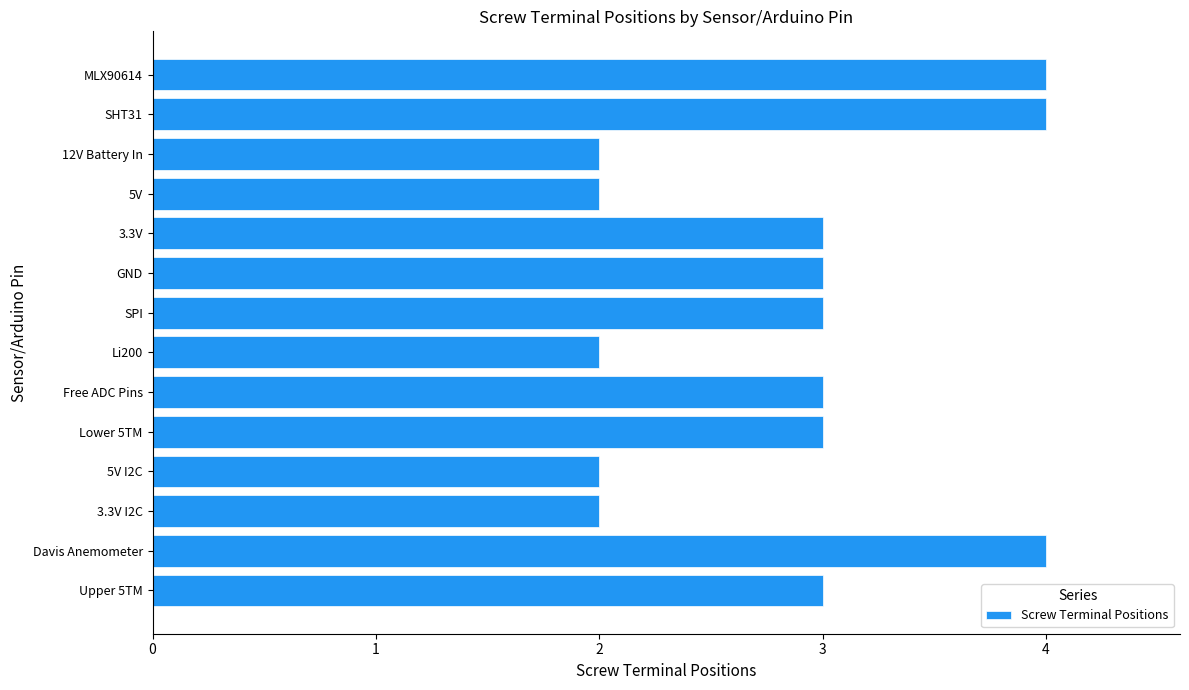

What is the greatest value displayed?

4